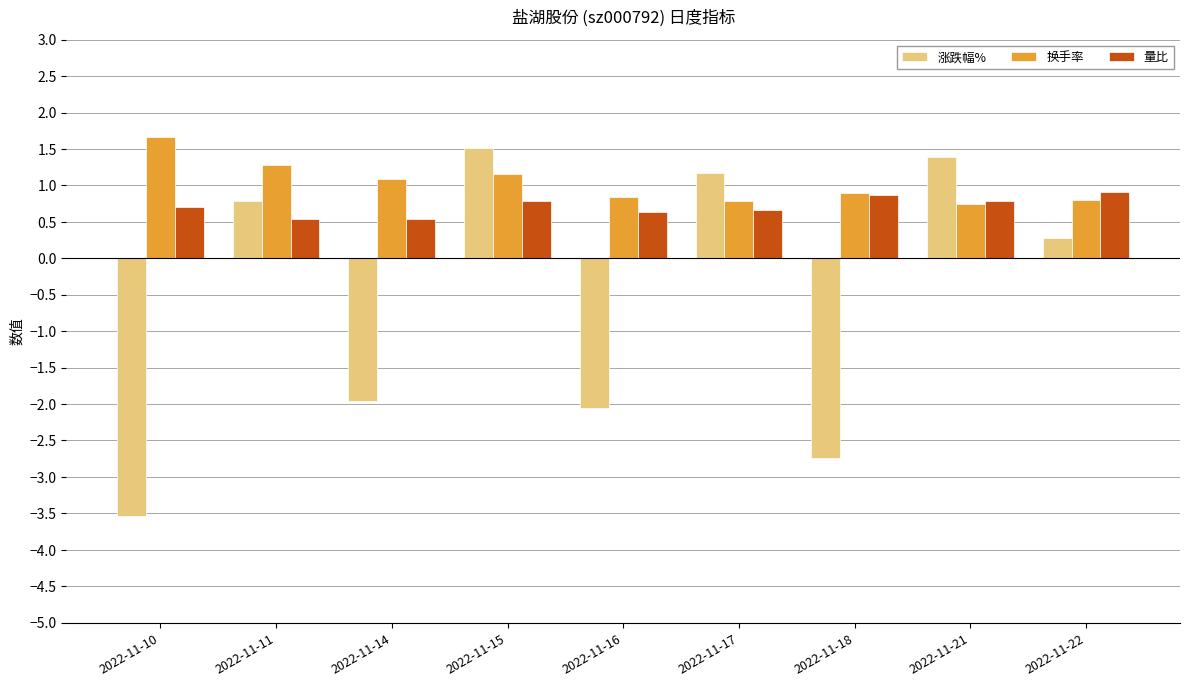

Is it true that 换手率 equals 0.4 at 2022-11-14?

False